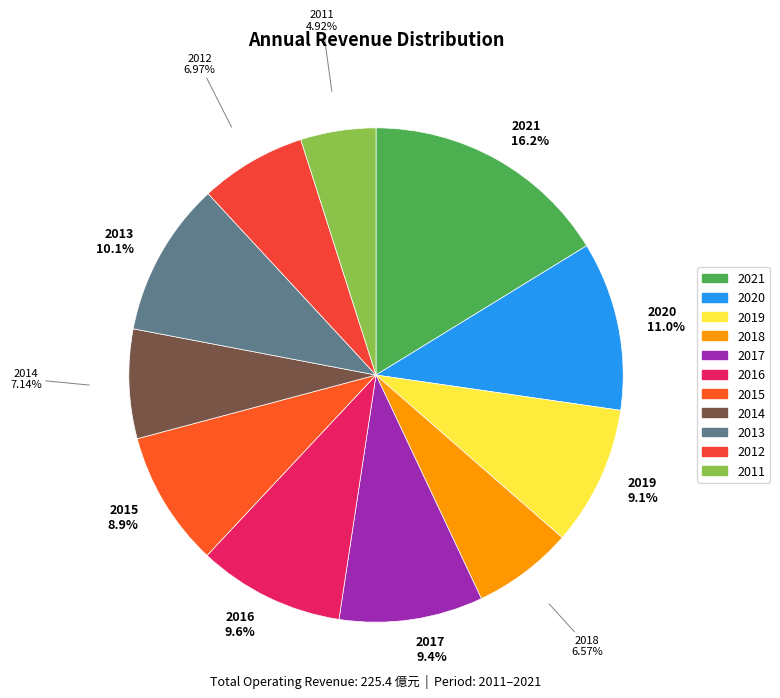

How many segments does this pie chart have?

11